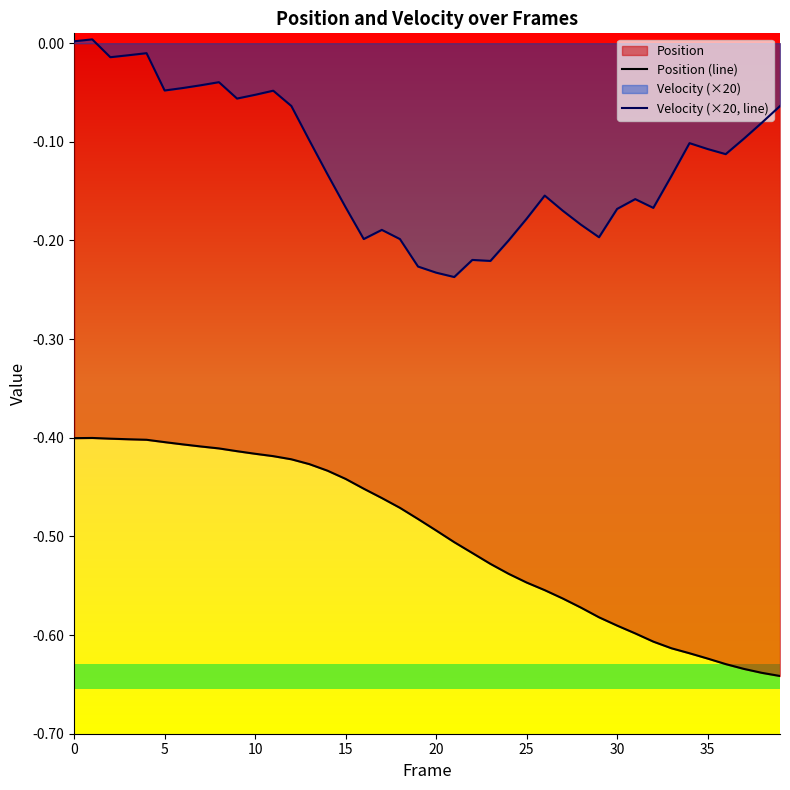

Does the chart display data point markers on the line(s)?

No